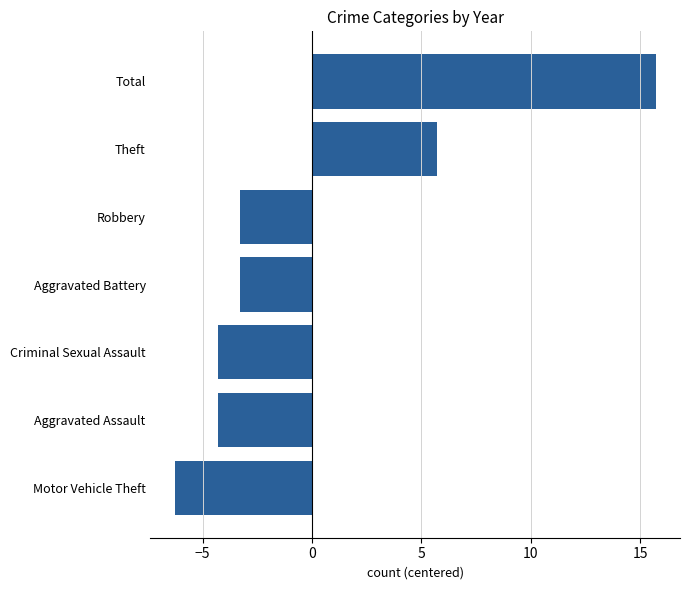

What is the change in value from Aggravated Battery to Theft?

+9.0